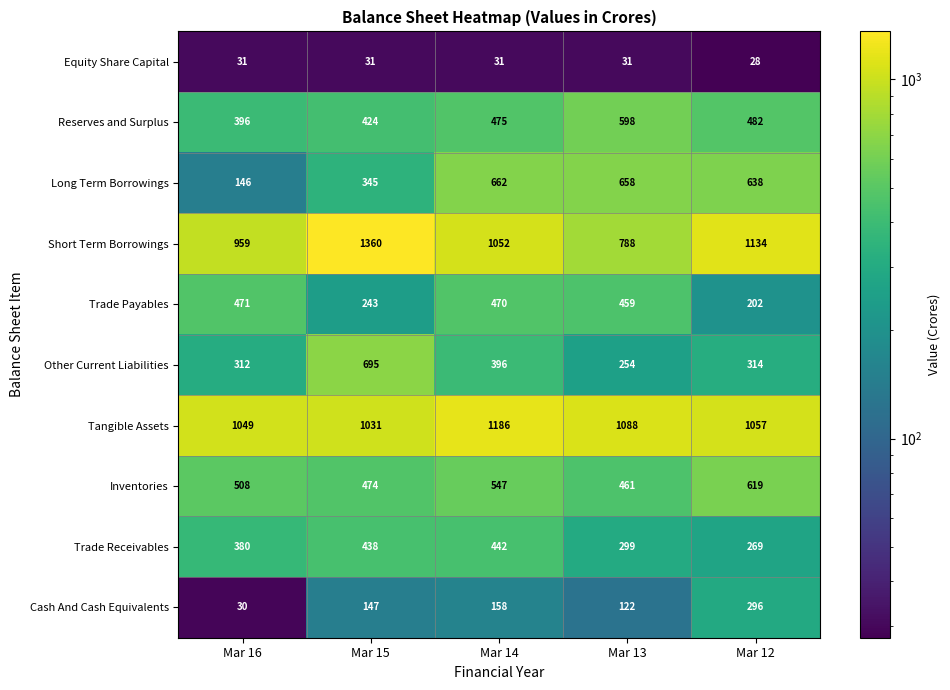

At how many categories does at least one series exceed 622?

5